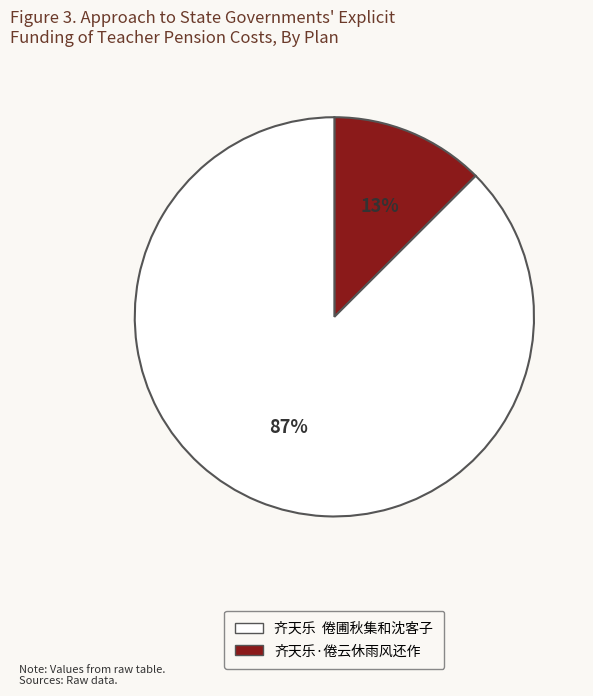

To the nearest percent, what is the average slice percentage?

50%